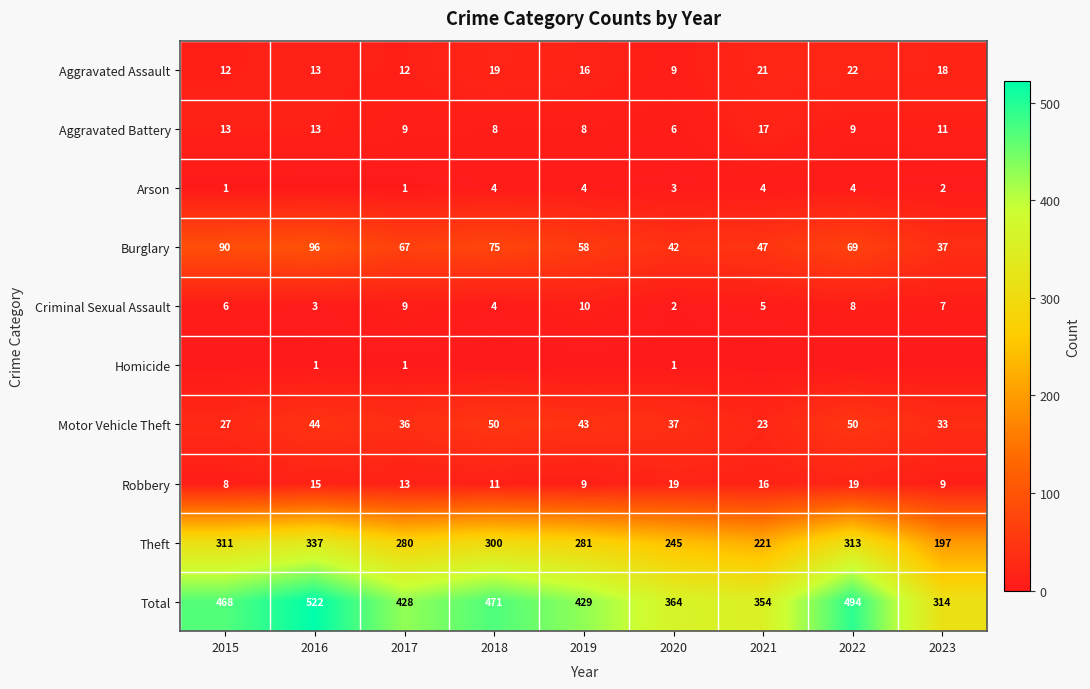

Is the value of Aggravated Battery at 2015 greater than the value of Burglary at 2017?

No